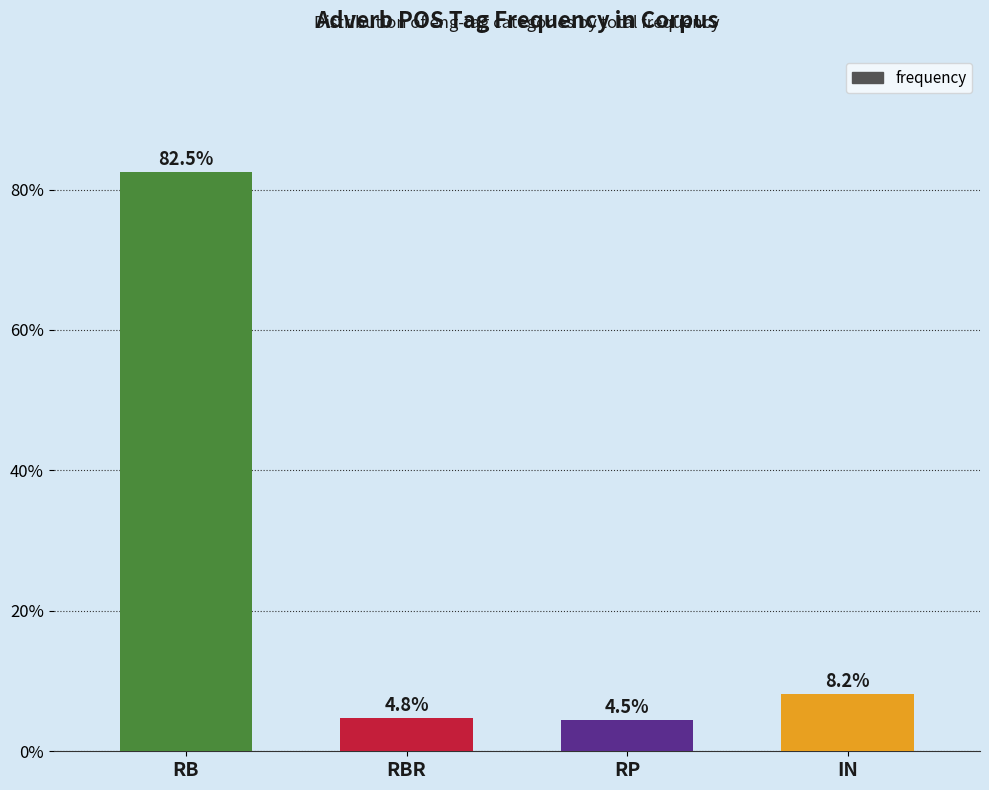

What is the difference between the maximum and minimum values?

78.0